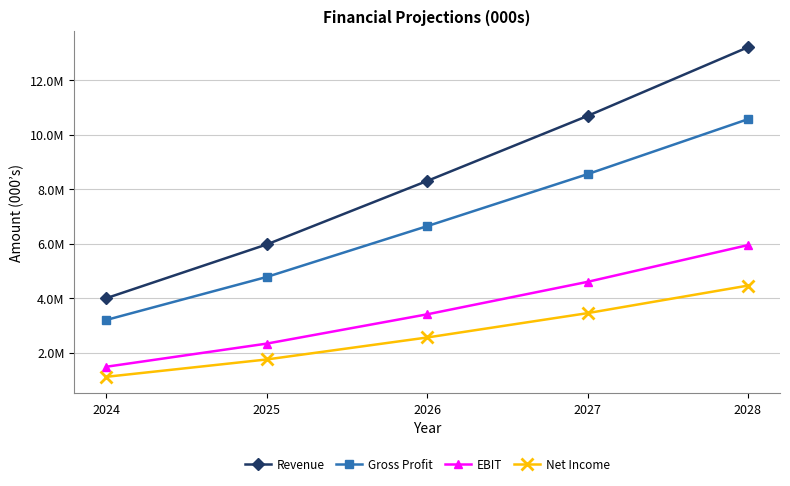

Reading left to right, what are all the values shown in this chart?

Revenue: 2024=4000000	2025=5974000	2026=8306847	2027=10695066	2028=13219101
Gross Profit: 2024=3200000	2025=4779200	2026=6645478	2027=8556052	2028=10575281
EBIT: 2024=1480000	2025=2329860	2026=3405807	2027=4598878	2028=5948595
Net Income: 2024=1110000	2025=1747395	2026=2554355	2027=3449159	2028=4461447